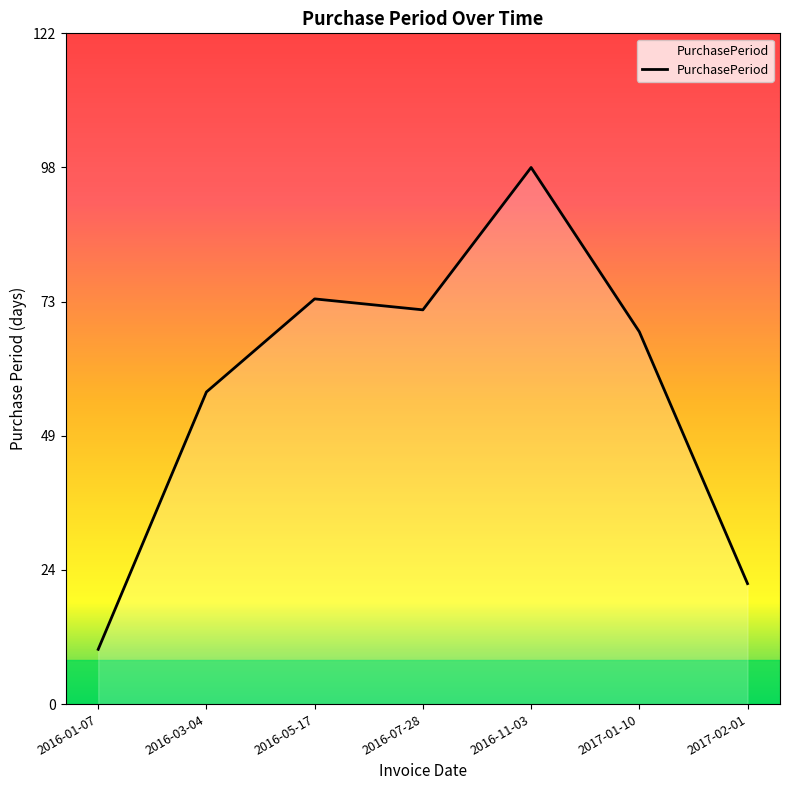

Is it true that the value at 2016-07-28 is 21?

False